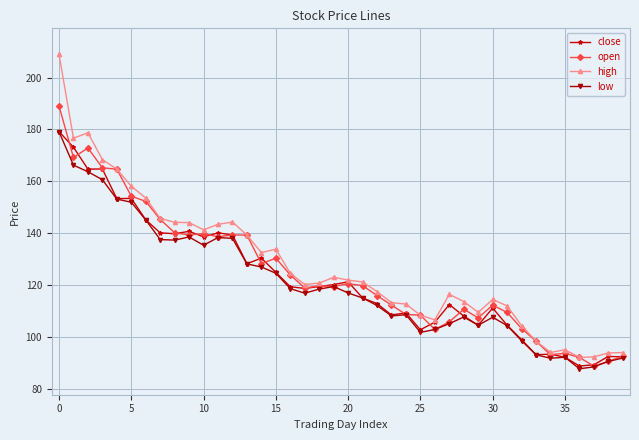

What is the smallest value displayed?

87.7